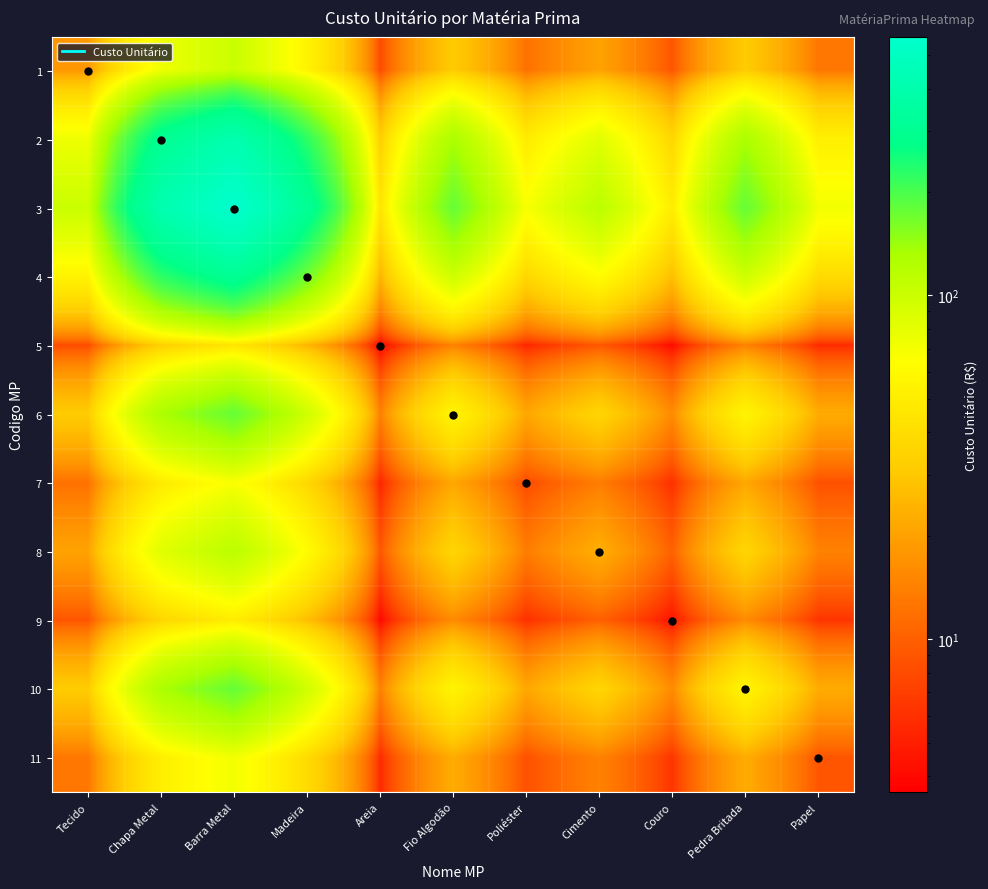

Which has a higher value, Fio Algodão or Areia?

Fio Algodão